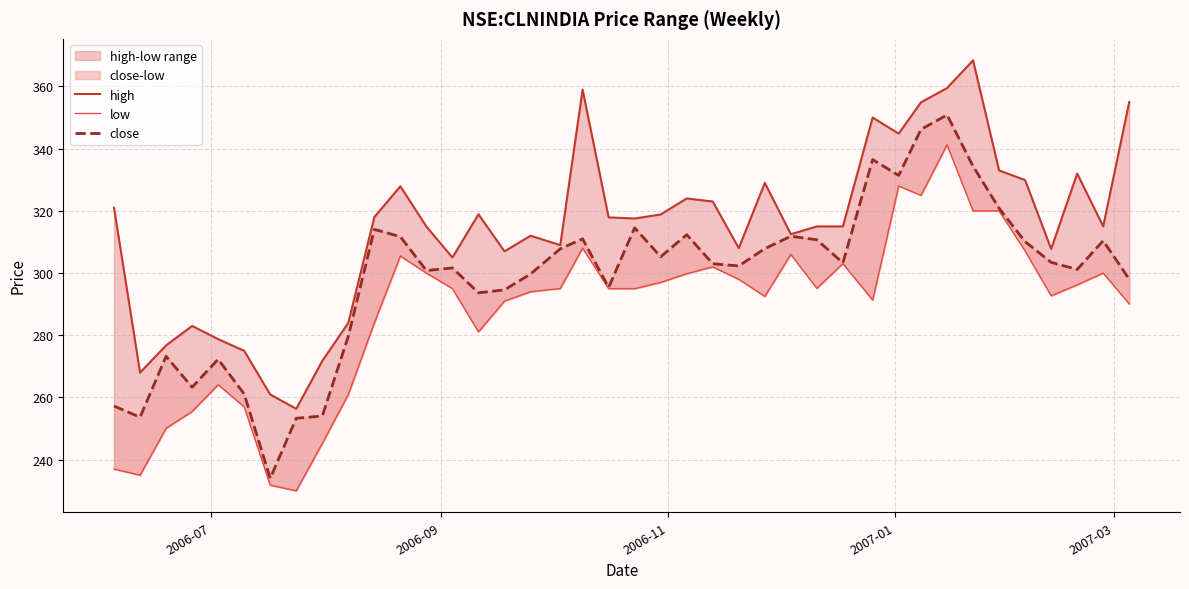

What is the average value of the high series?

314.5